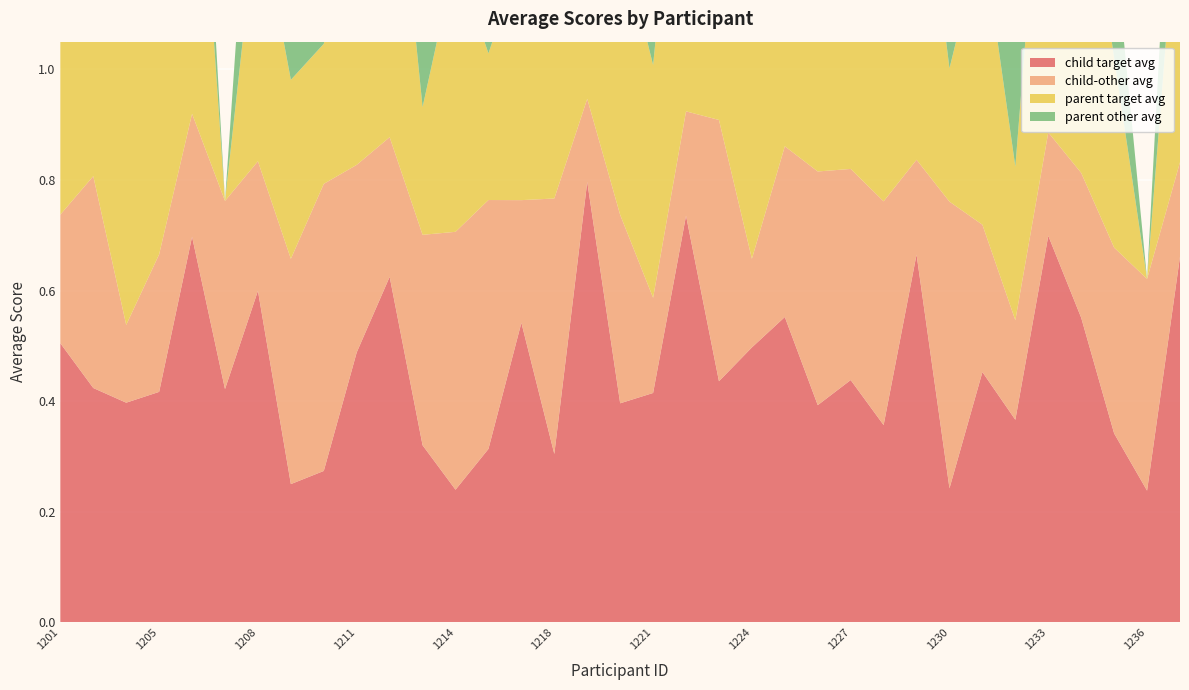

Reading right to left, extract all data points from this chart.

child target avg: 1237=0.7	1236=0.2	1235=0.3	1234=0.6	1233=0.7	1232=0.4	1231=0.5	1230=0.2	1229=0.7	1228=0.4	1227=0.4	1226=0.4	1225=0.6	1224=0.5	1223=0.4	1222=0.7	1221=0.4	1220=0.4	1219=0.8	1218=0.3	1216=0.5	1215=0.3	1214=0.2	1213=0.3	1212=0.6	1211=0.5	1210=0.3	1209=0.2	1208=0.6	1207=0.4	1206=0.7	1205=0.4	1204=0.4	1202=0.4	1201=0.5
child-other avg: 1237=0.2	1236=0.4	1235=0.3	1234=0.3	1233=0.2	1232=0.2	1231=0.3	1230=0.5	1229=0.2	1228=0.4	1227=0.4	1226=0.4	1225=0.3	1224=0.2	1223=0.5	1222=0.2	1221=0.2	1220=0.3	1219=0.2	1218=0.5	1216=0.2	1215=0.5	1214=0.5	1213=0.4	1212=0.3	1211=0.3	1210=0.5	1209=0.4	1208=0.2	1207=0.3	1206=0.2	1205=0.2	1204=0.1	1202=0.4	1201=0.2
parent target avg: 1237=0.5	1236=0.0	1235=0.3	1234=0.6	1233=0.7	1232=0.3	1231=0.5	1230=0.2	1229=0.6	1228=0.5	1227=0.3	1226=0.5	1225=0.7	1224=0.5	1223=0.4	1222=0.7	1221=0.4	1220=0.5	1219=0.5	1218=0.3	1216=0.4	1215=0.3	1214=0.5	1213=0.2	1212=0.6	1211=0.5	1210=0.3	1209=0.3	1208=0.5	1207=0.0	1206=0.7	1205=0.6	1204=0.5	1202=0.4	1201=0.3
parent other avg: 1237=0.4	1236=0.0	1235=0.2	1234=0.3	1233=0.2	1232=0.4	1231=0.3	1230=0.6	1229=0.2	1228=0.3	1227=0.3	1226=0.3	1225=0.2	1224=0.3	1223=0.4	1222=0.2	1221=0.2	1220=0.4	1219=0.2	1218=0.5	1216=0.3	1215=0.4	1214=0.3	1213=0.4	1212=0.2	1211=0.4	1210=0.6	1209=0.5	1208=0.3	1207=0.0	1206=0.2	1205=0.3	1204=0.3	1202=0.4	1201=0.4